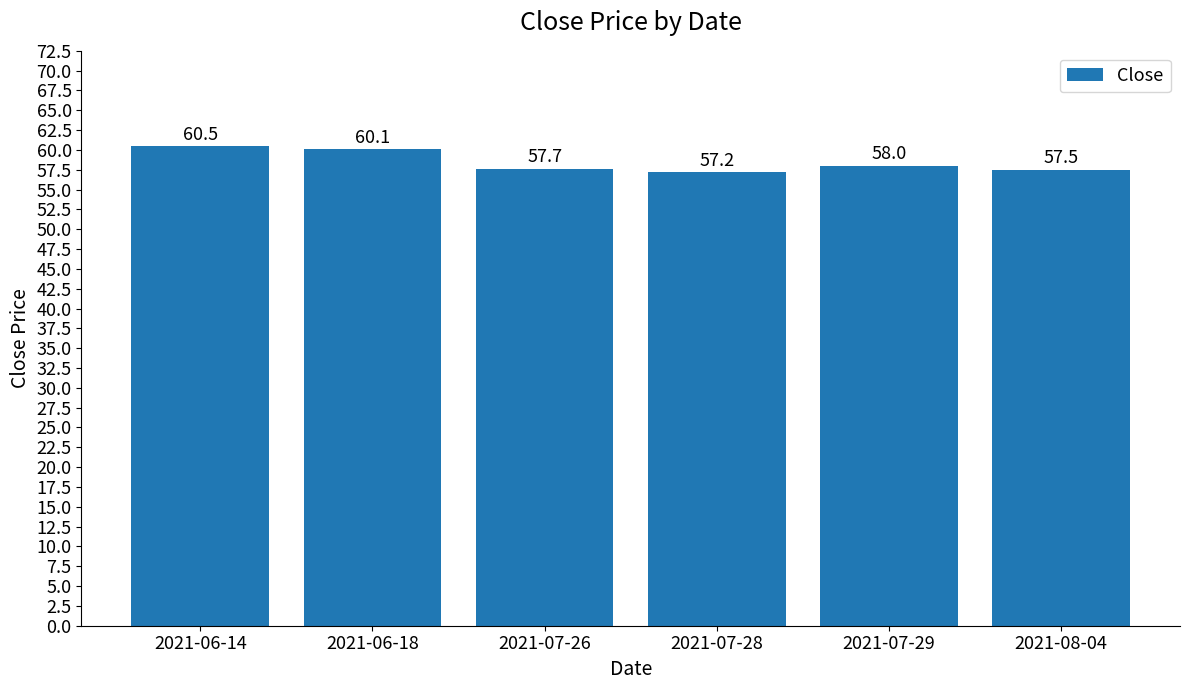

Where does the data first go above 58?

2021-06-14